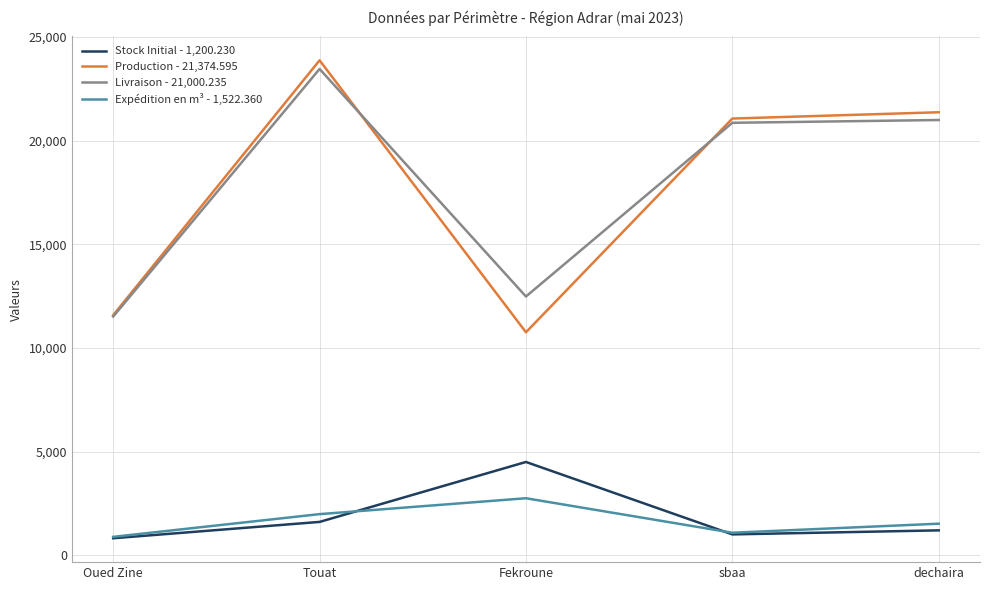

What are all the series names shown in the legend?

Stock Initial - 1,200.230, Production - 21,374.595, Livraison - 21,000.235, Expédition en m³ - 1,522.360